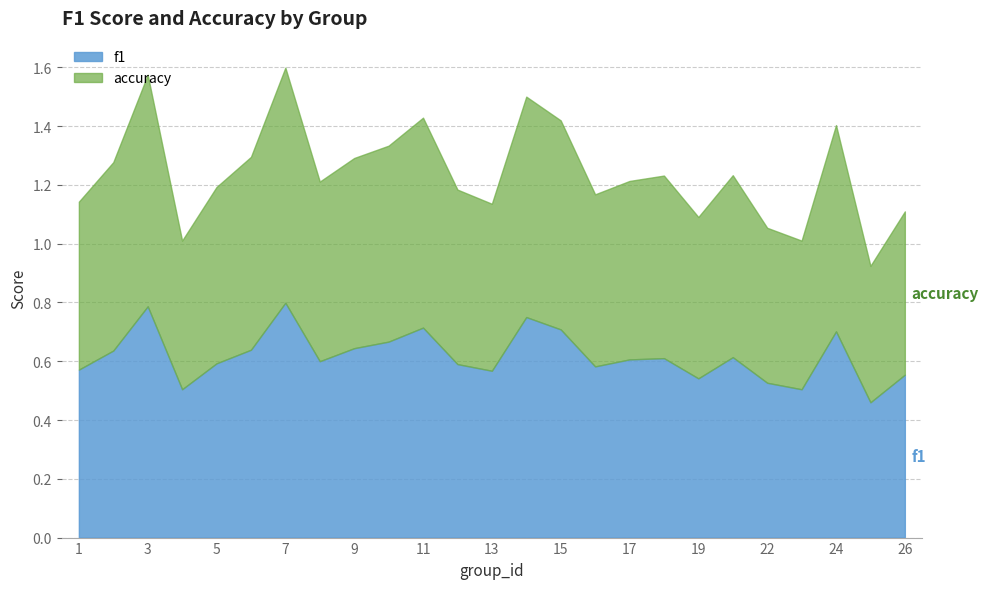

True or false: f1 and accuracy intersect in this chart.

True